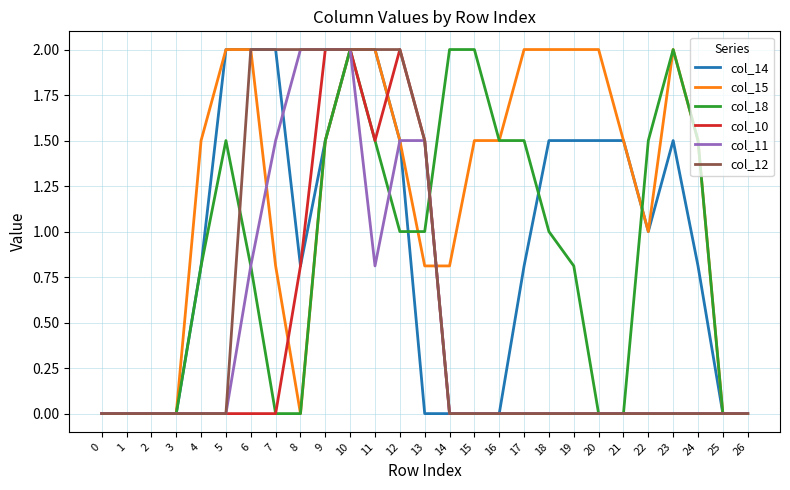

Where is col_14 nearest to the value 1?

22